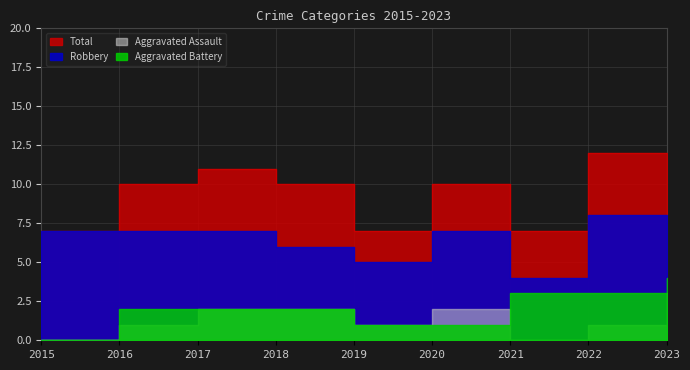

How many values in the Robbery series are below 7?

4